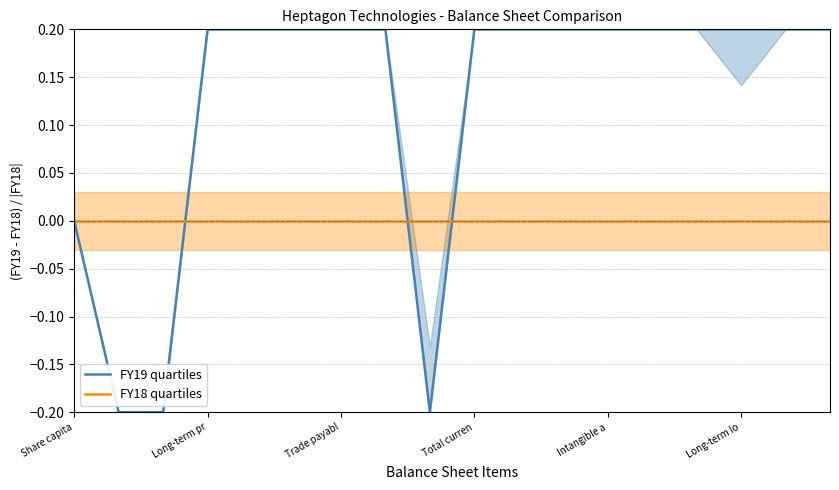

The value of FY19 quartiles at 17 is 0.3. True or false?

False